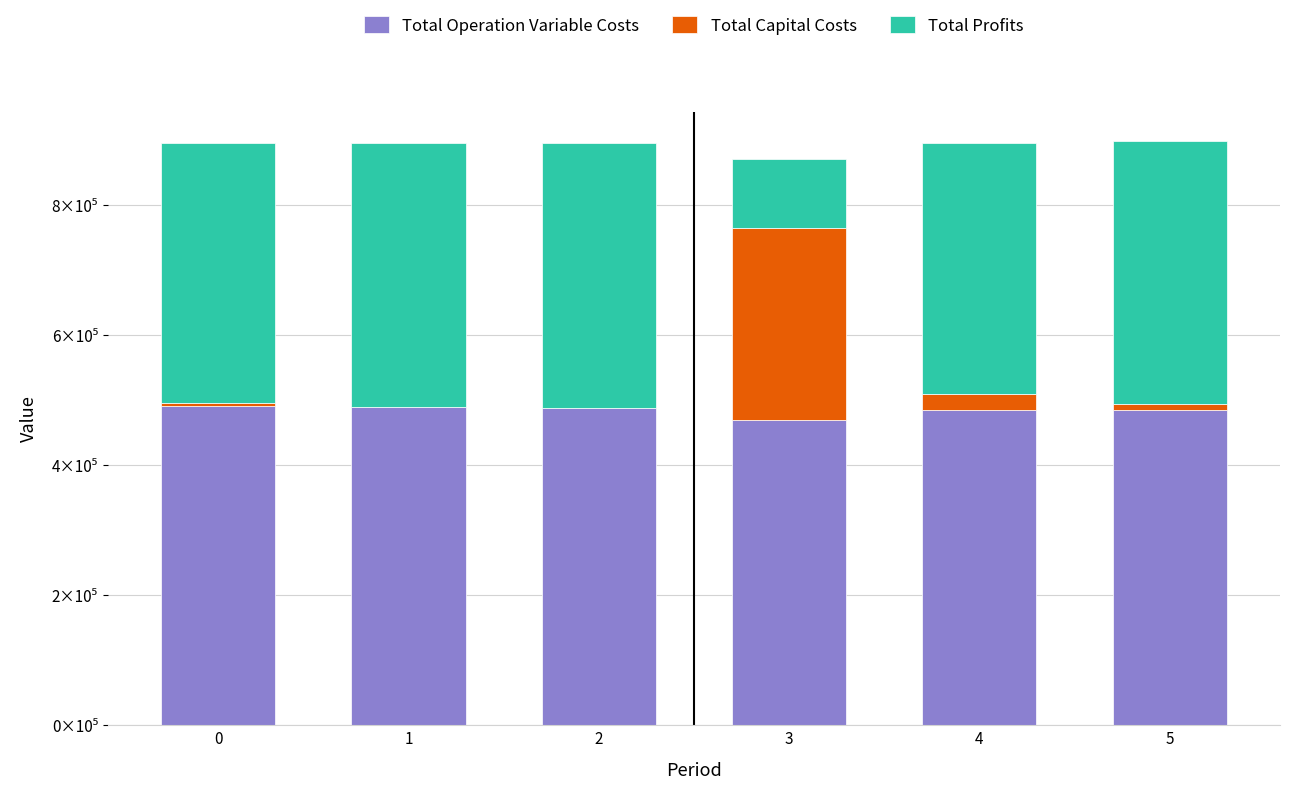

What are all the series names shown in the legend?

Total Operation Variable Costs, Total Capital Costs, Total Profits